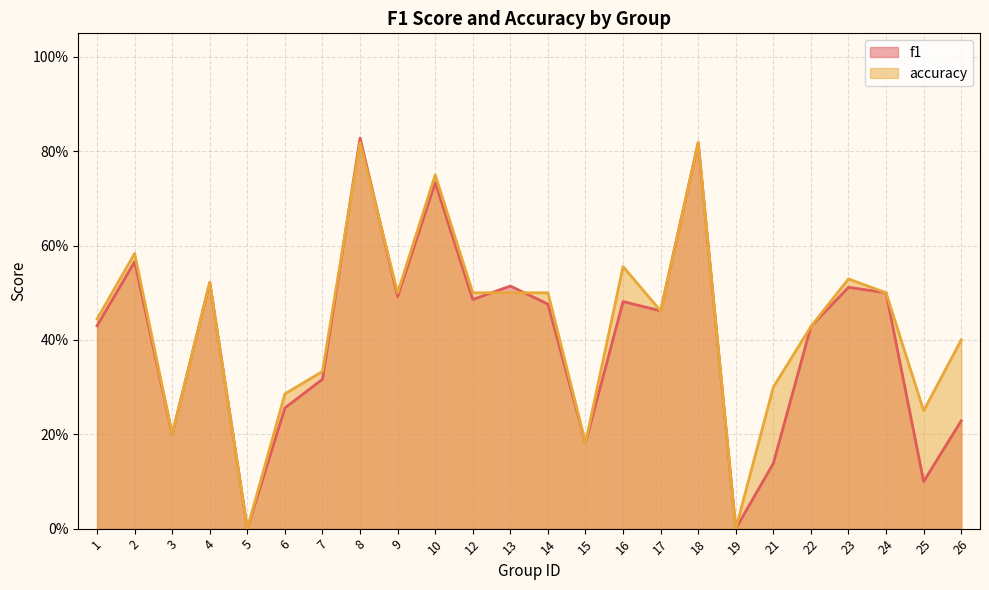

Is it true that accuracy equals 0.3 at 4?

False